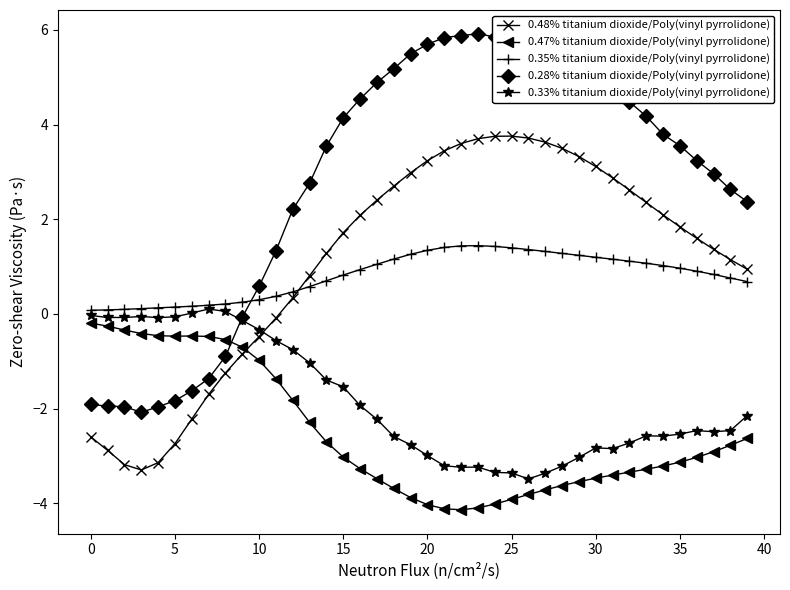

Which series has the largest total across all categories?

0.28% titanium dioxide/Poly(vinyl pyrrolidone)